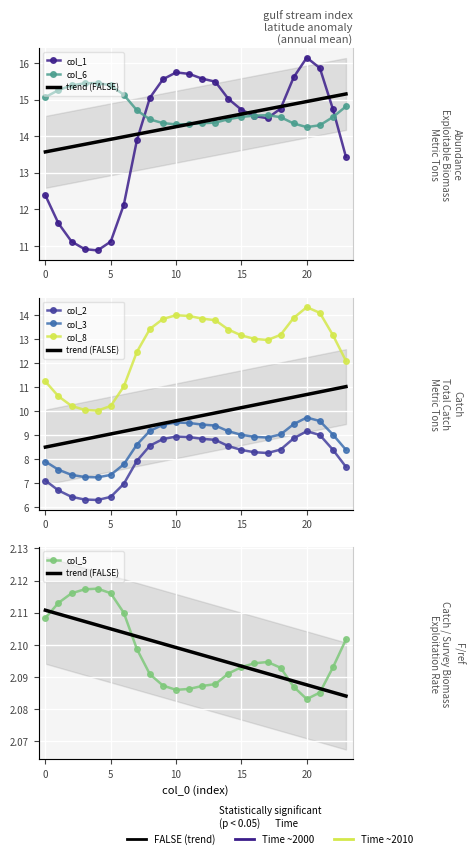

True or false: col_3 has a value of 14.1 at 10.

False